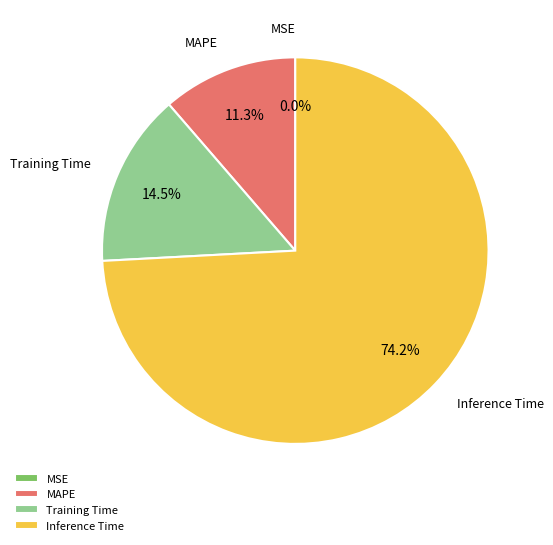

Is Training Time the majority of the pie?

No